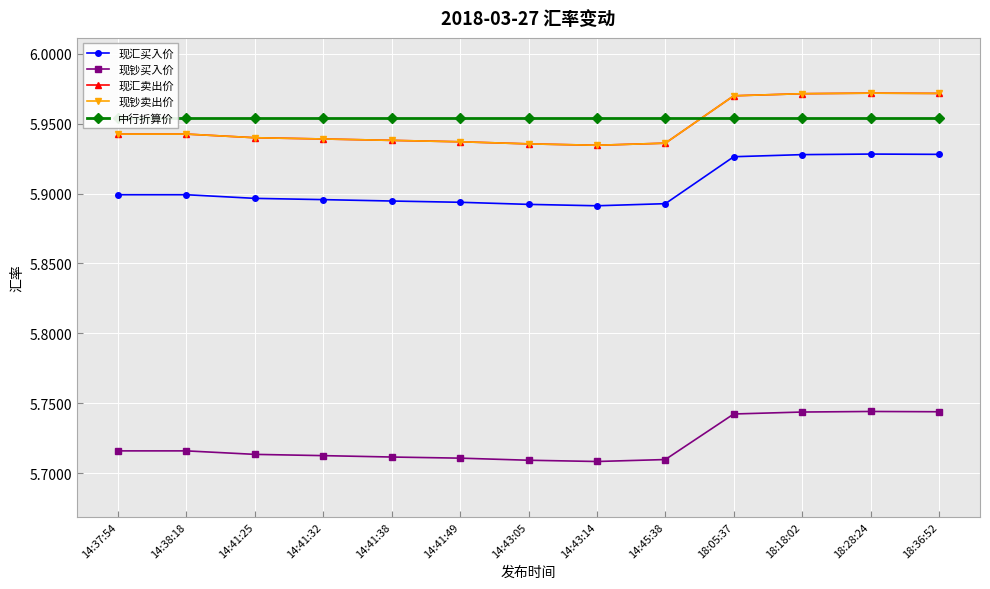

At how many categories does at least one series exceed 5?

13